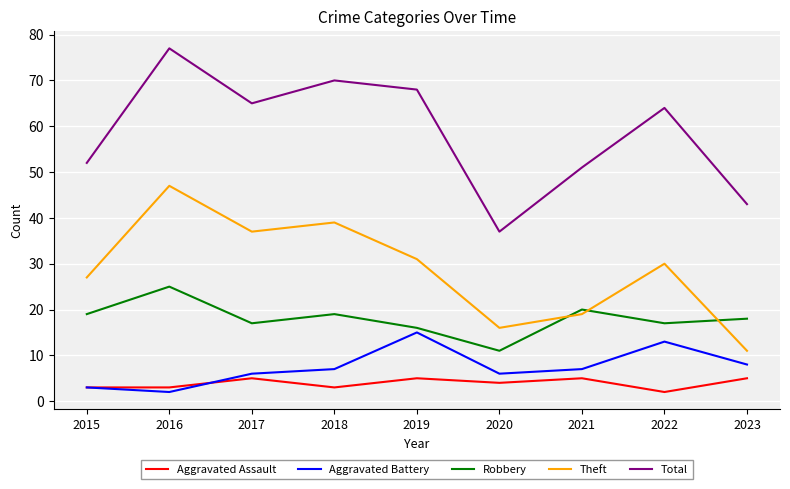

What is the average value of the Aggravated Assault series?

4